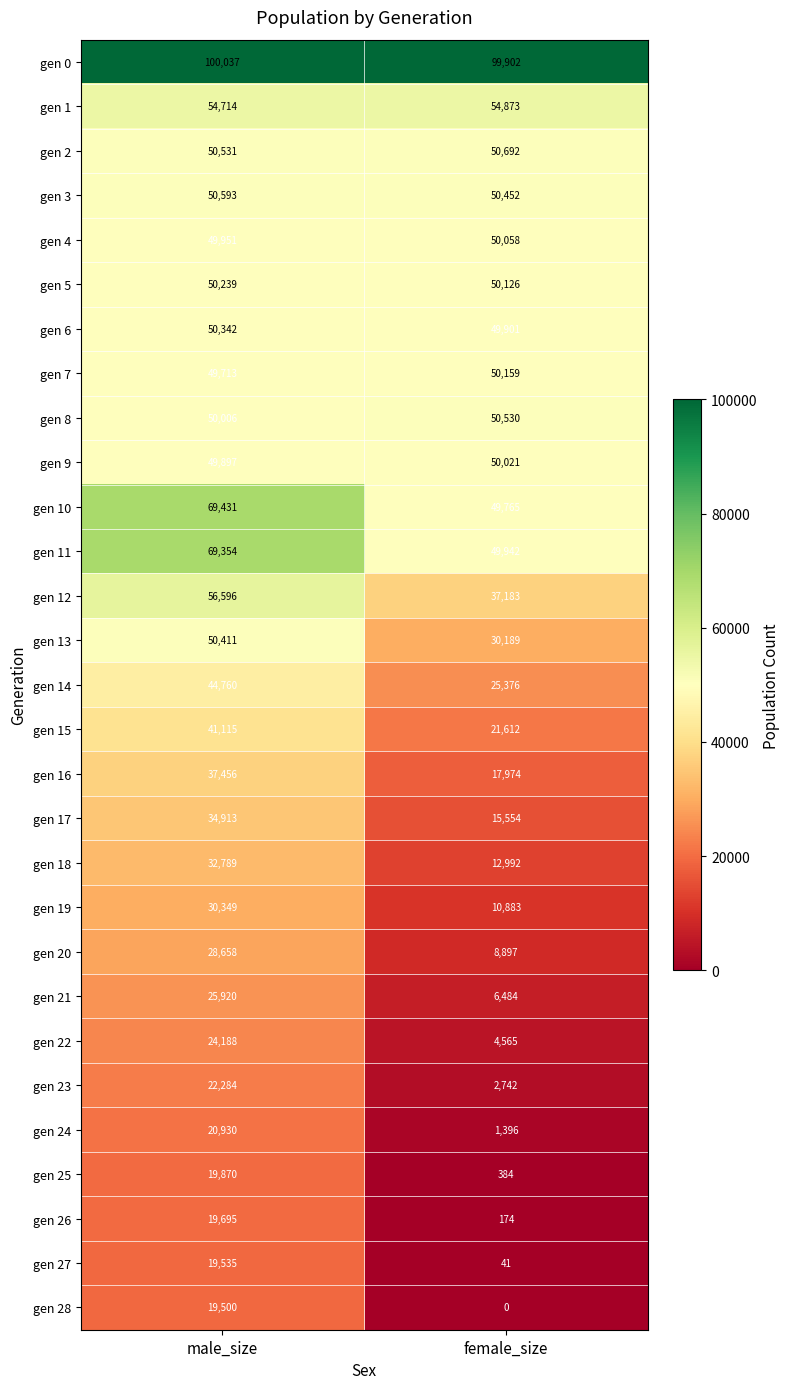

What is the sum of all gen 11 values?

119296